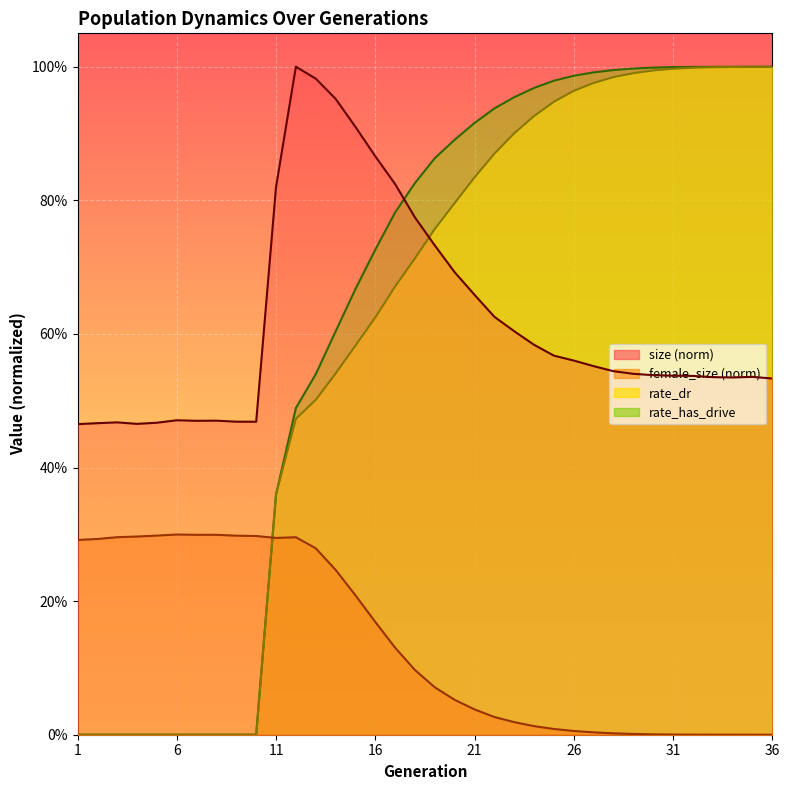

What value does the rate_dr series have at 33?

1.0